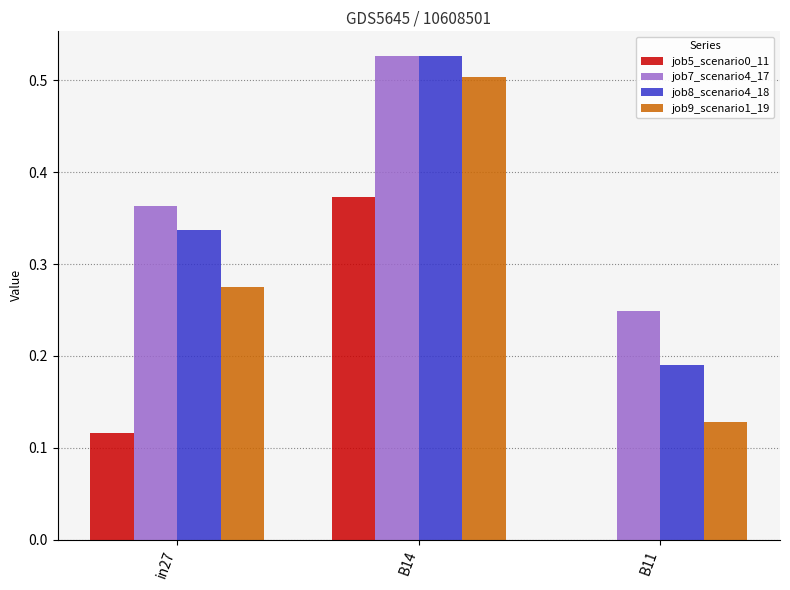

Which series changed the most between B14 and B11?

job9_scenario1_19